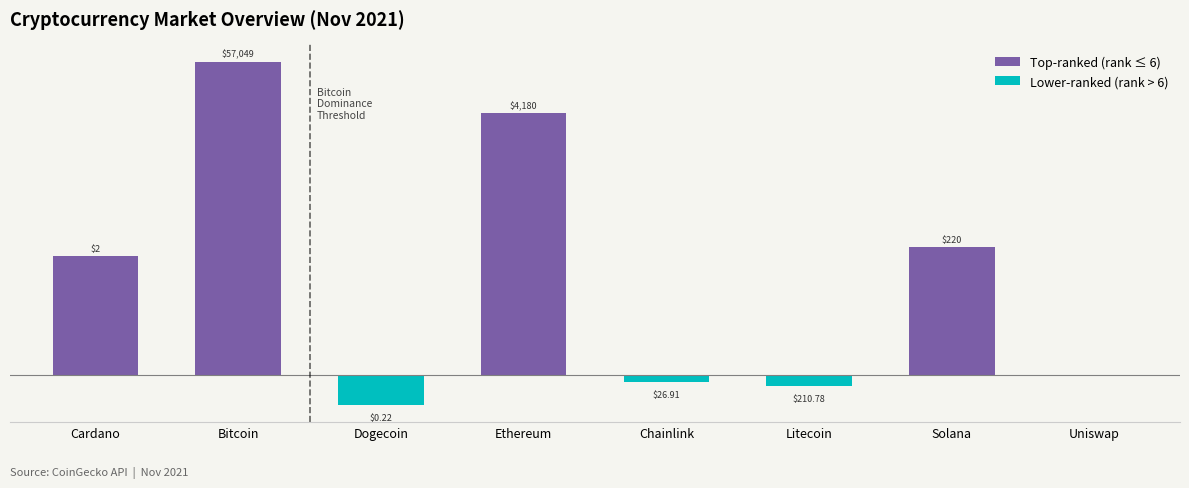

Which label corresponds to the largest value in the chart?

Bitcoin